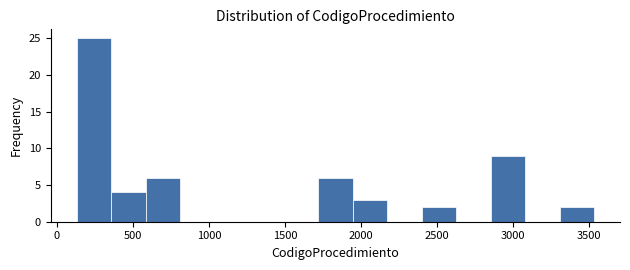

Reading left to right, list every bar in this chart as the range it spans on the x-axis followed by its height. Neither the bar edges nor the heights are printed on the chart, so give them approximately, as read against the axes.

150 to 350: 25
350 to 600: 4
600 to 800: 6
800 to 1050: 0
1050 to 1250: 0
1250 to 1500: 0
1500 to 1700: 0
1700 to 1950: 6
1950 to 2150: 3
2150 to 2400: 0
2400 to 2650: 2
2650 to 2850: 0
2850 to 3100: 9
3100 to 3300: 0
3300 to 3550: 2